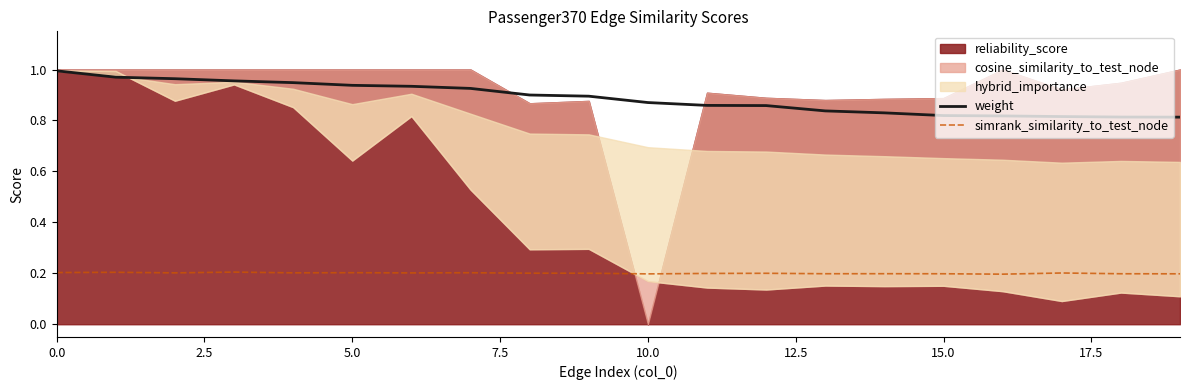

Read the weight value at 12.

0.9